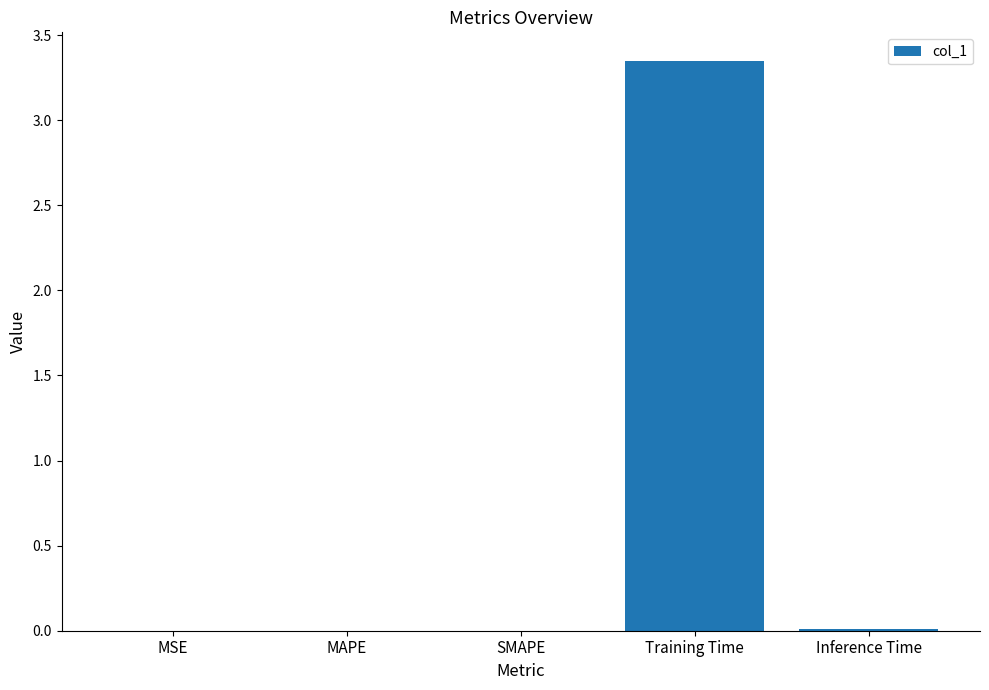

What is the change in value from Training Time to Inference Time?

-3.3